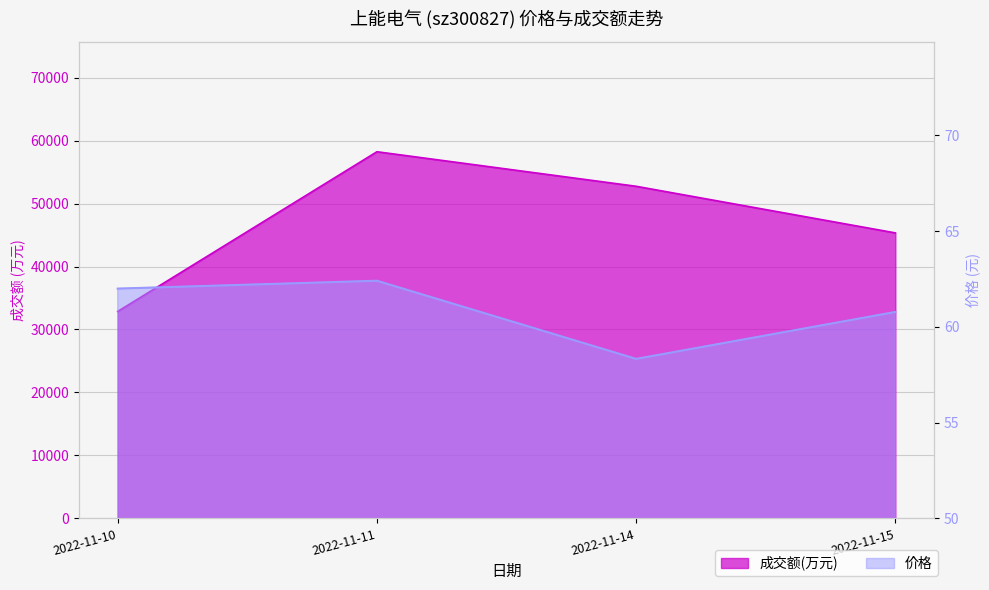

True or false: 成交额(万元) has more than 2 interior local peaks.

False